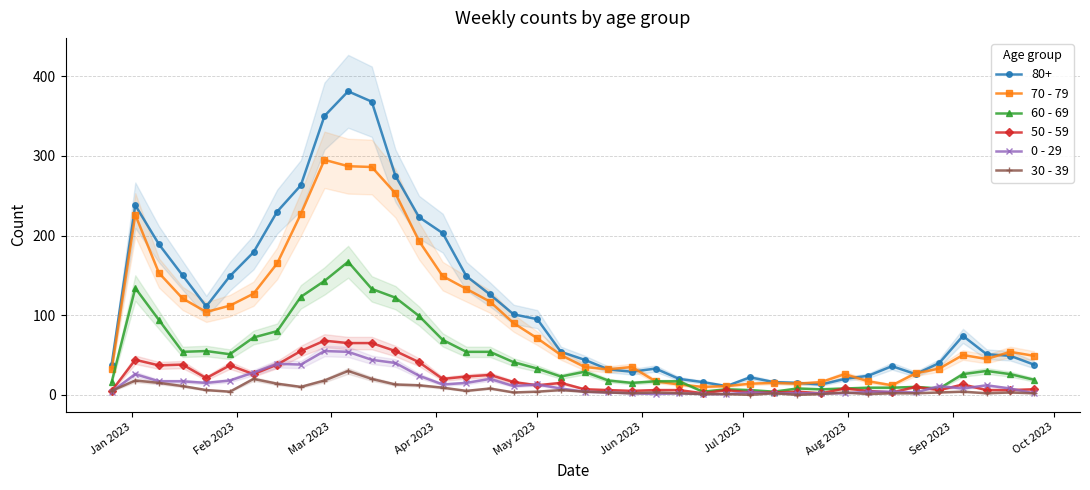

How many values in the 30 - 39 series are below 4?

19